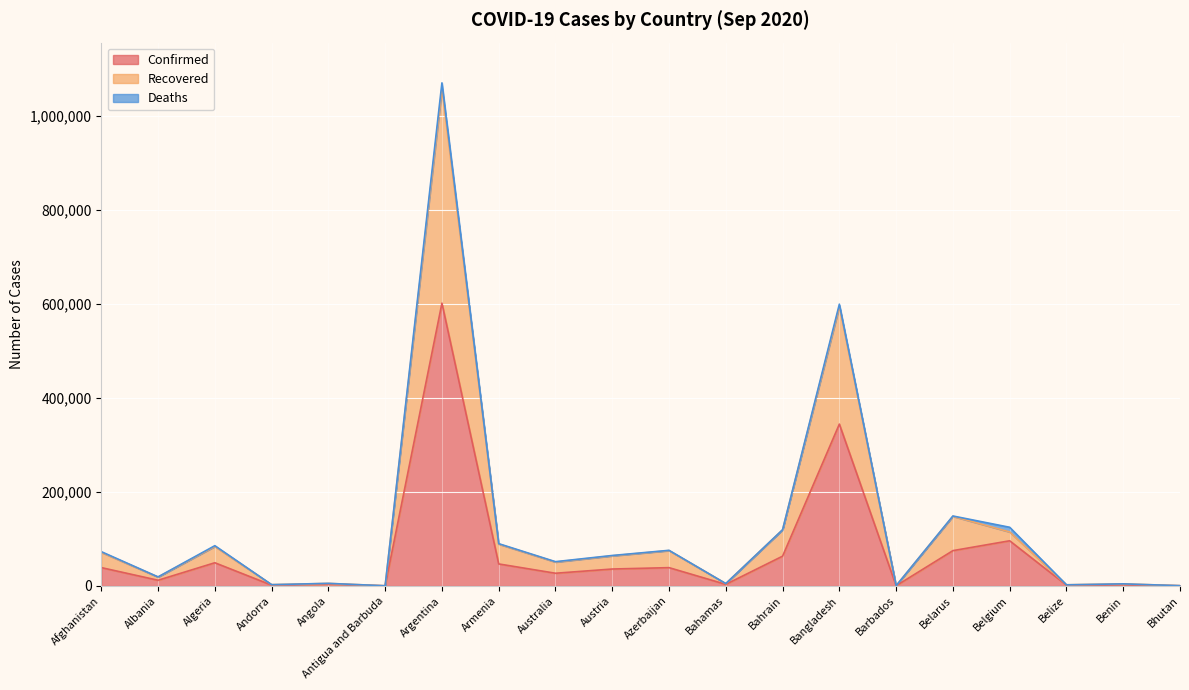

True or false: Confirmed and Recovered cross at least once.

False